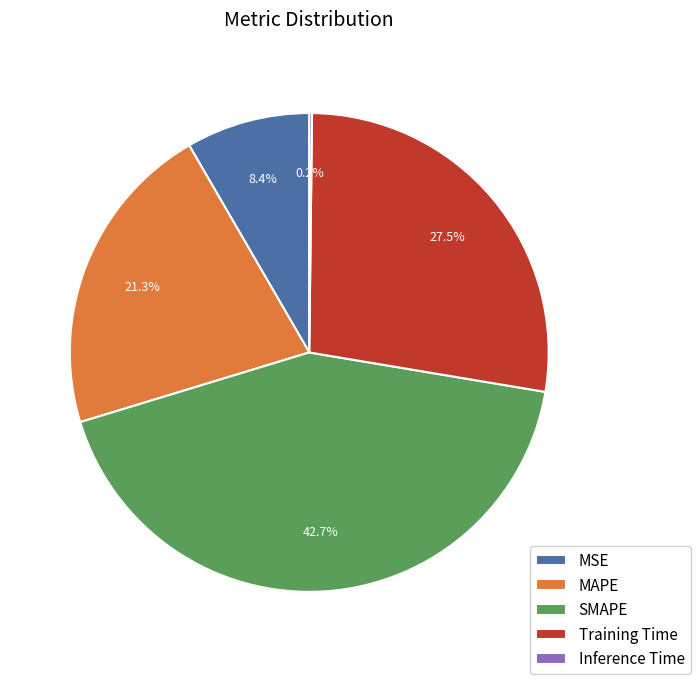

The SMAPE slice represents 43% of the pie. True or false?

True